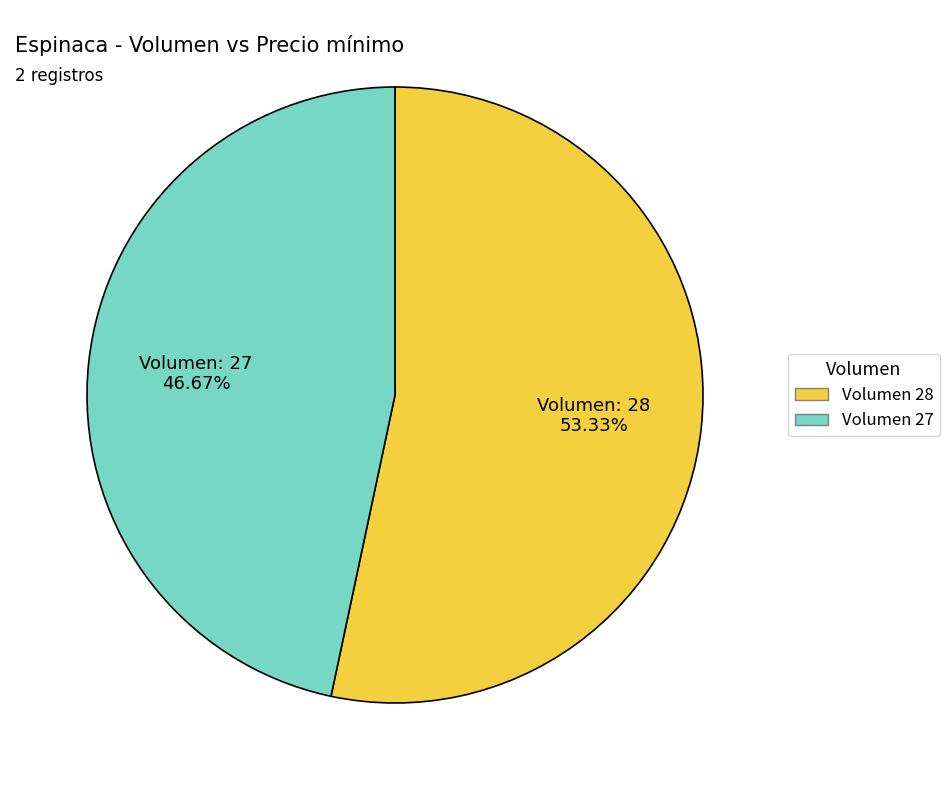

Count the number of slices in the pie.

2